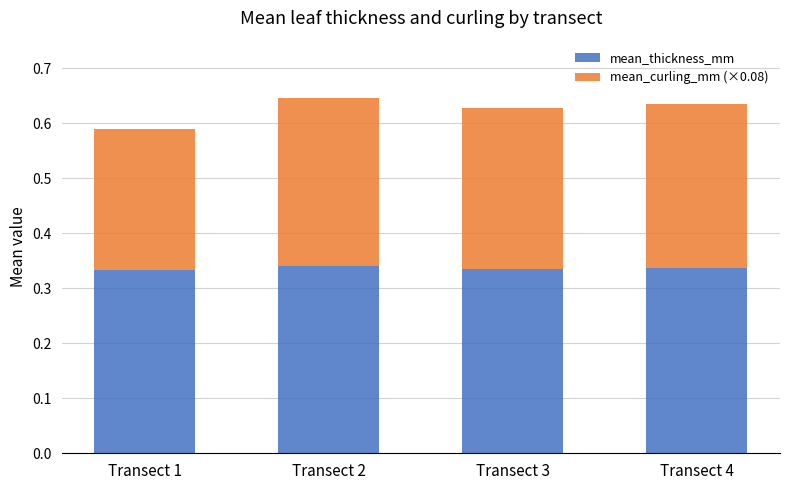

What is the total value across all series at Transect 3?

0.6